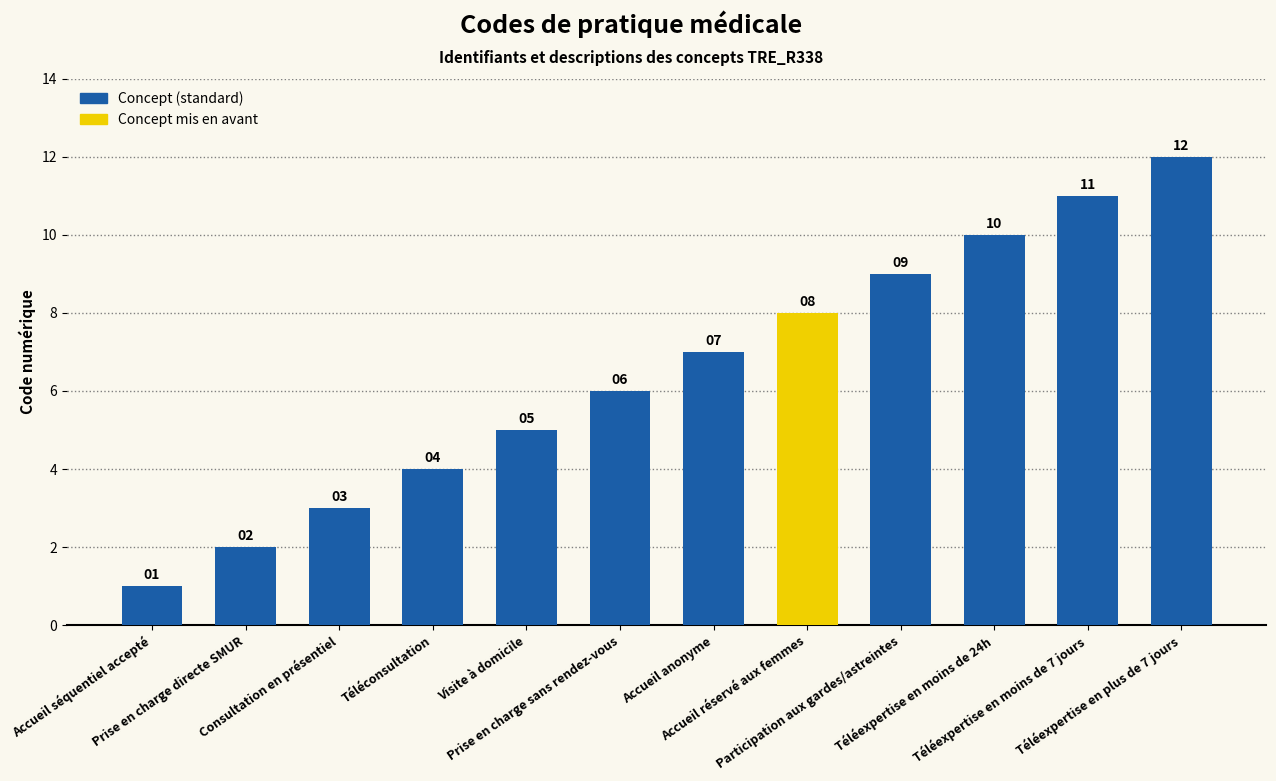

What is the change in value from Participation aux gardes/astreintes to Téléexpertise en plus de 7 jours?

+3